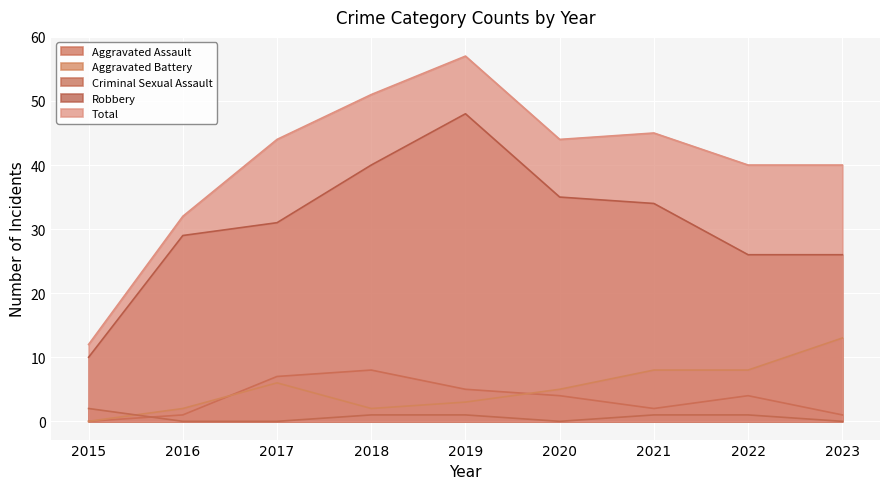

At which label does Robbery first exceed 31?

2018